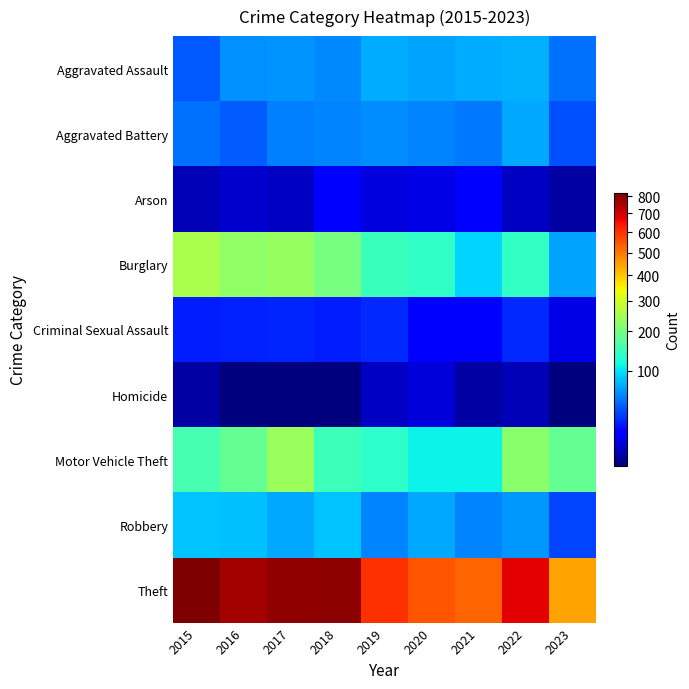

Which series has the largest total across all categories?

Theft